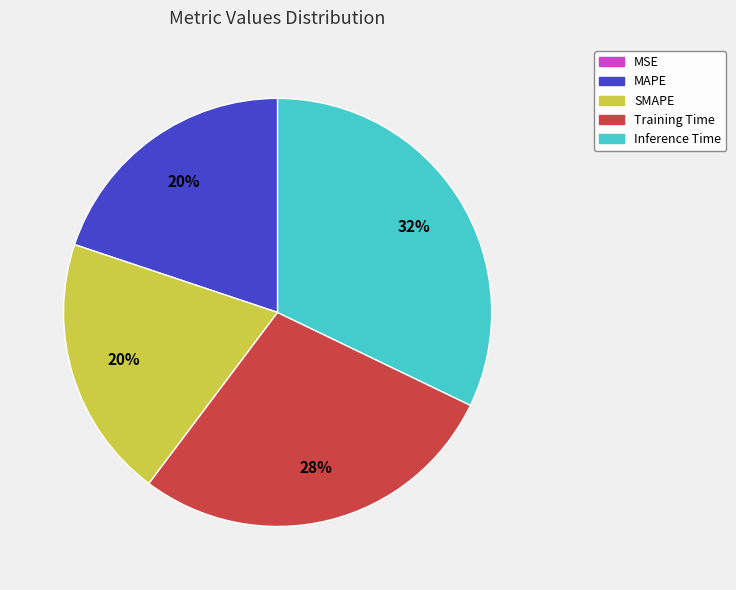

What is the largest slice in the pie chart?

Inference Time